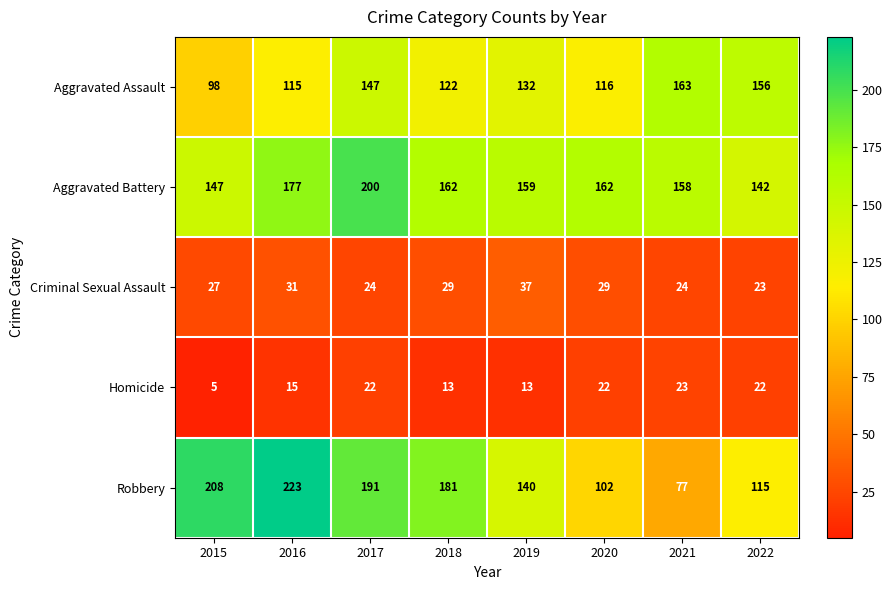

What is the maximum value shown in the chart?

223